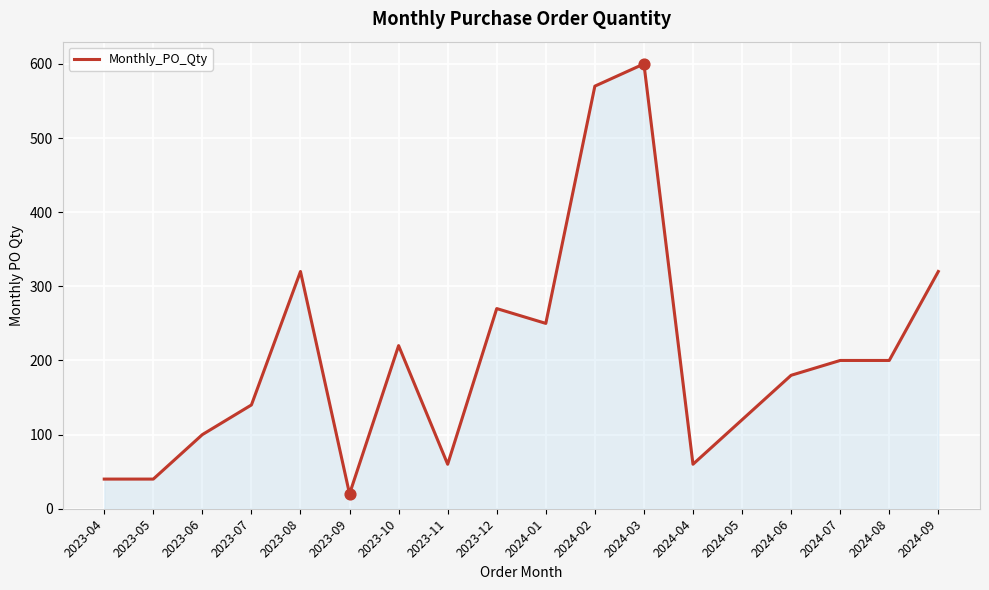

What is the ratio of the value at 2023-10 to the value at 2023-11?

3.7